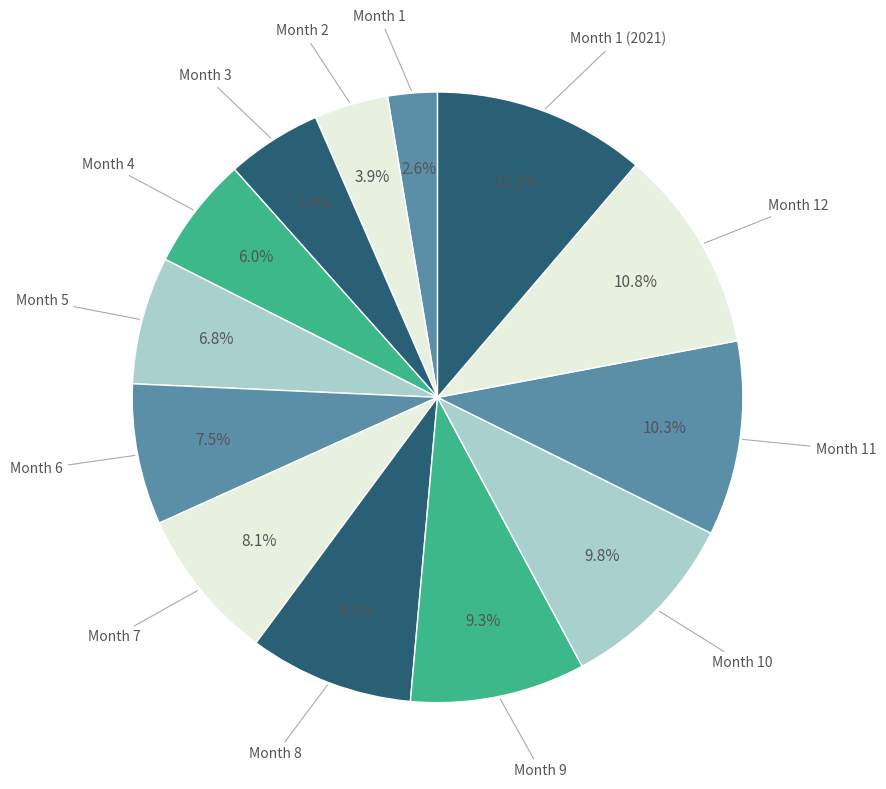

How many slices are in this pie chart?

13